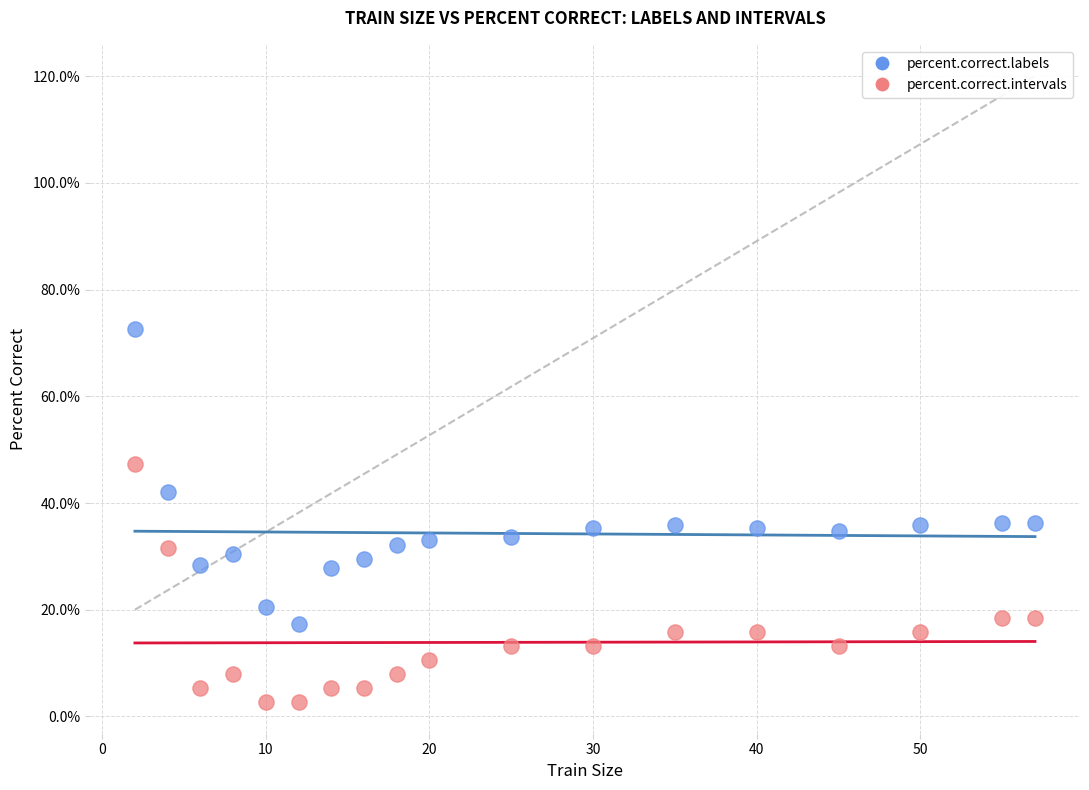

Which series contains the lowest Y value?

percent.correct.intervals